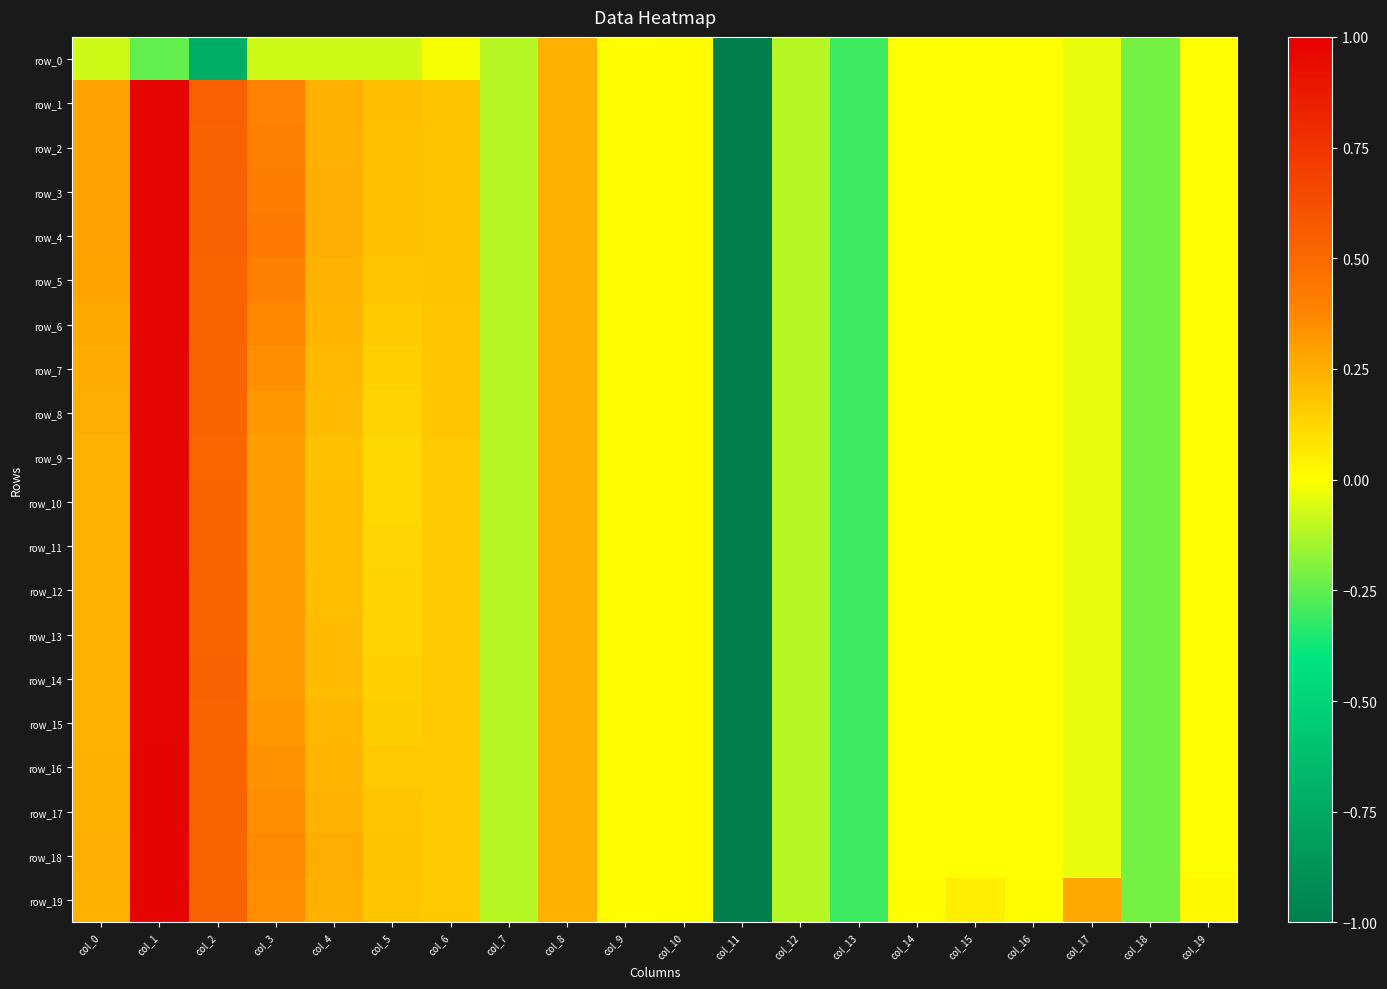

Which series has the largest total across all categories?

row_19